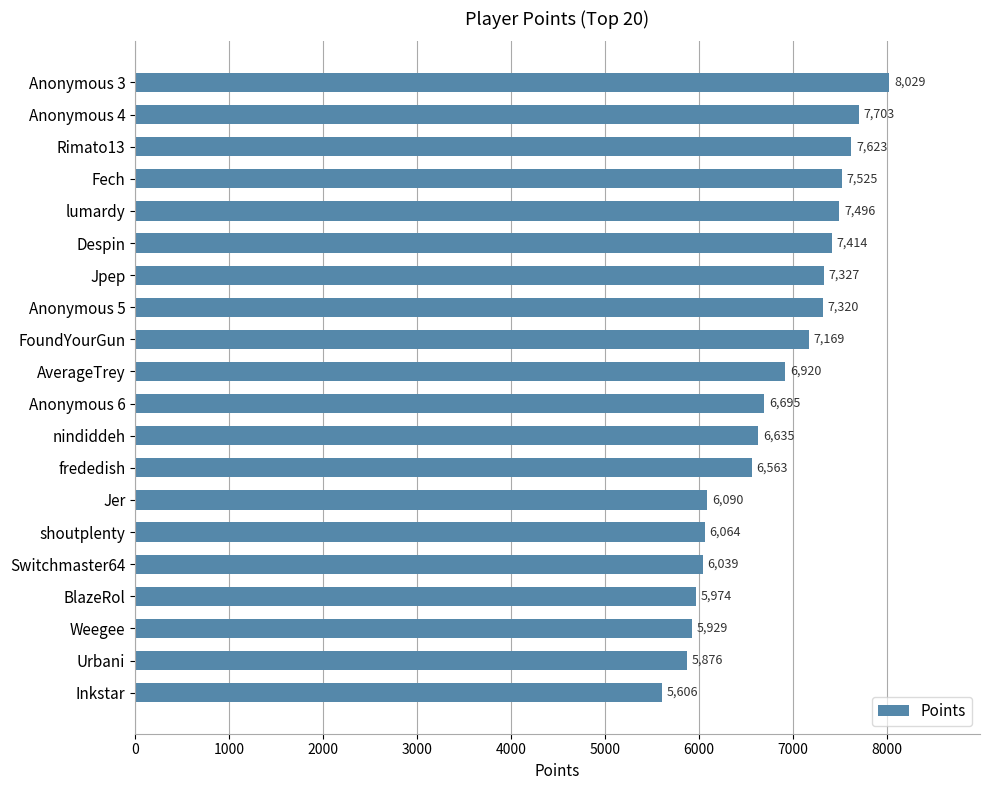

What is the label of the 3rd bar from the bottom?

Weegee